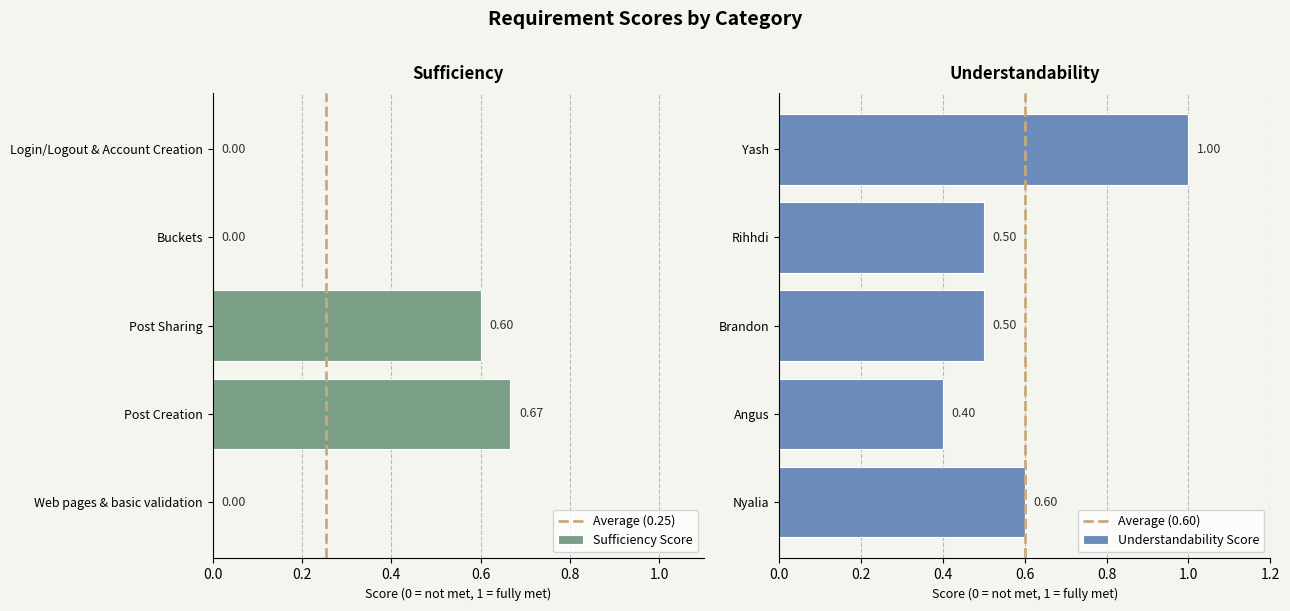

Where is Understandability Score nearest to the value 0?

Angus